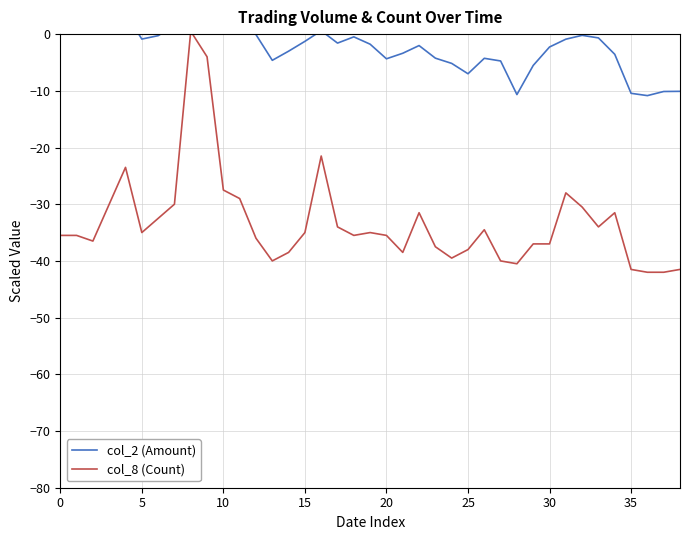

How many values in col_2 (Amount) are below zero?

28